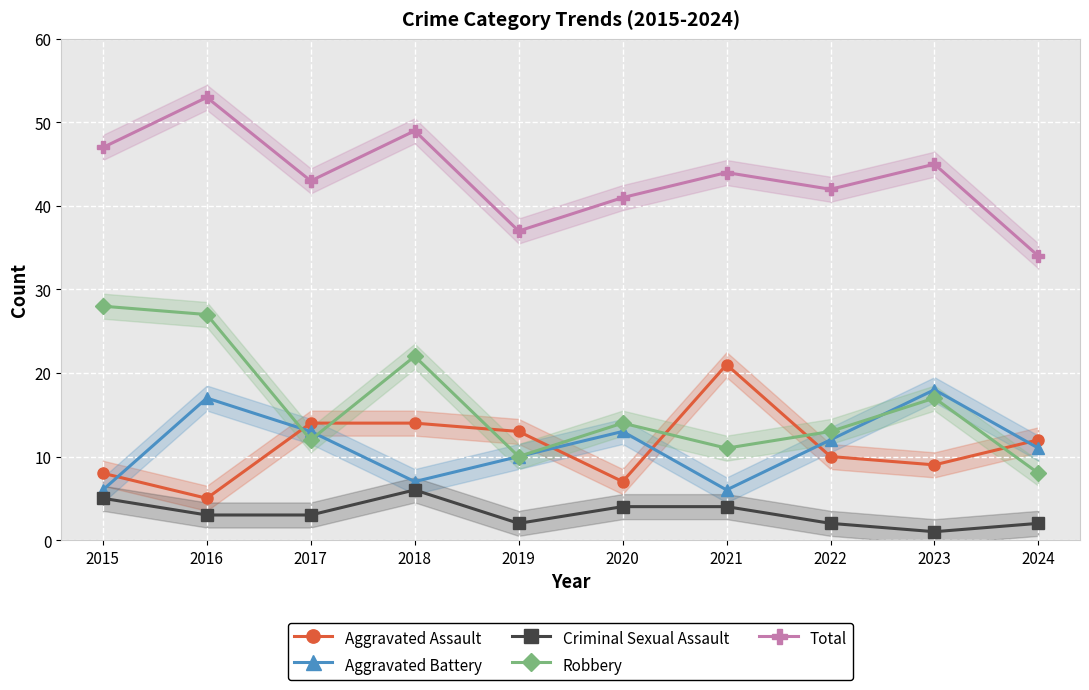

Rank the series by their maximum value, from highest to lowest.

Total, Robbery, Aggravated Assault, Aggravated Battery, Criminal Sexual Assault